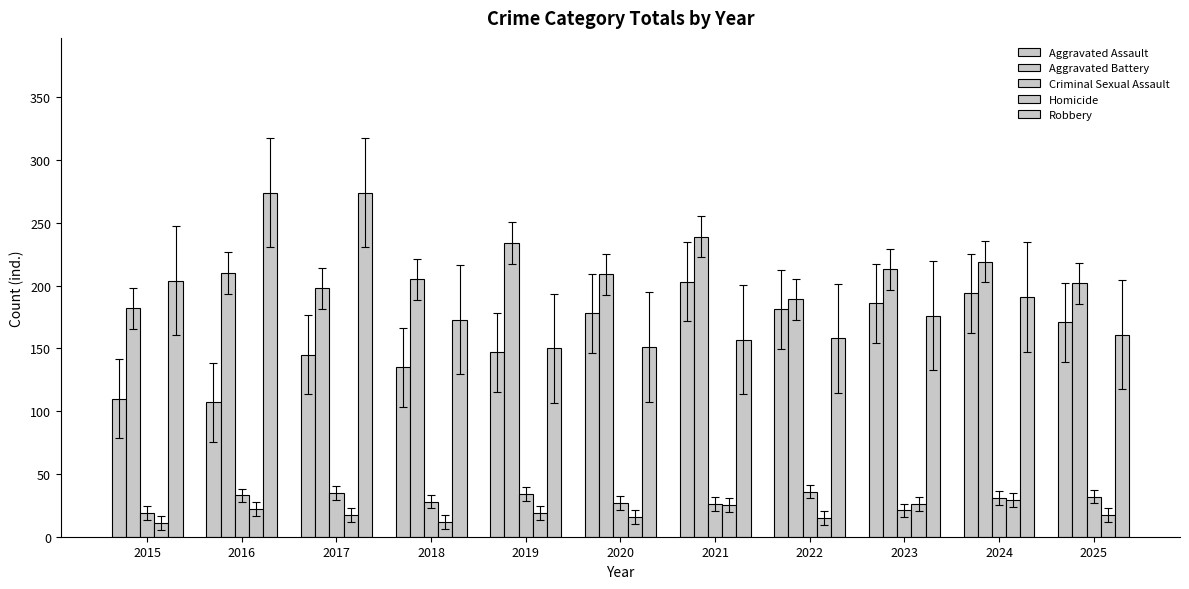

Count the number of categories in the chart.

11